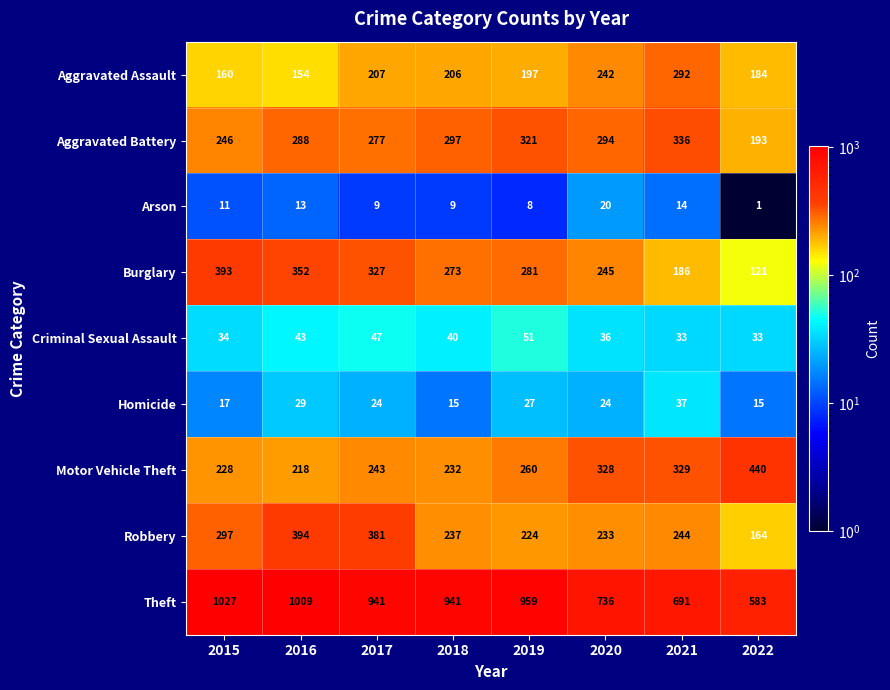

At which label does Criminal Sexual Assault first exceed 40?

2016